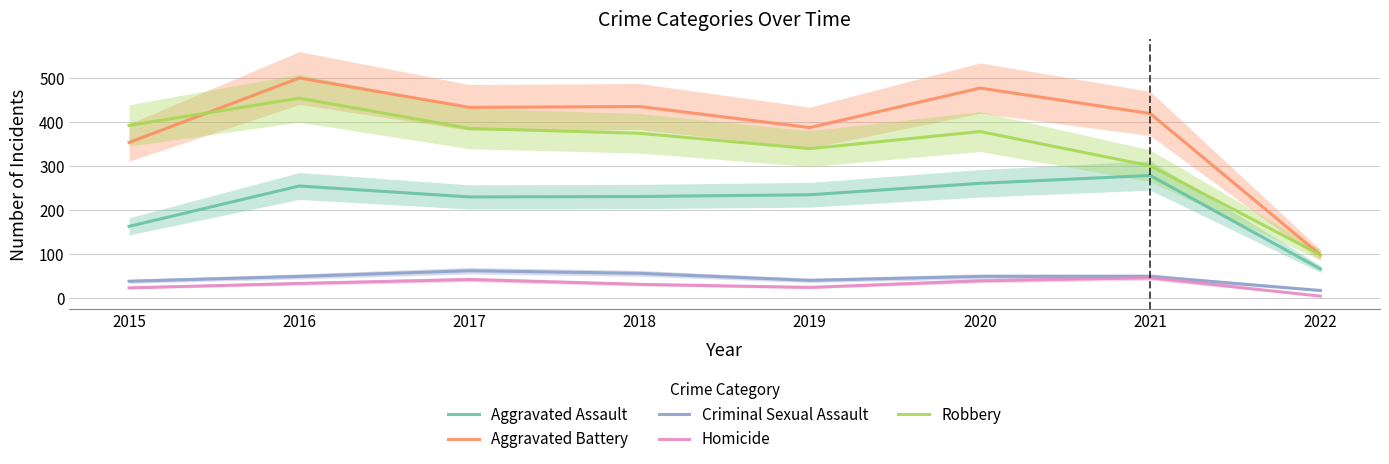

At how many categories does at least one series exceed 293?

7